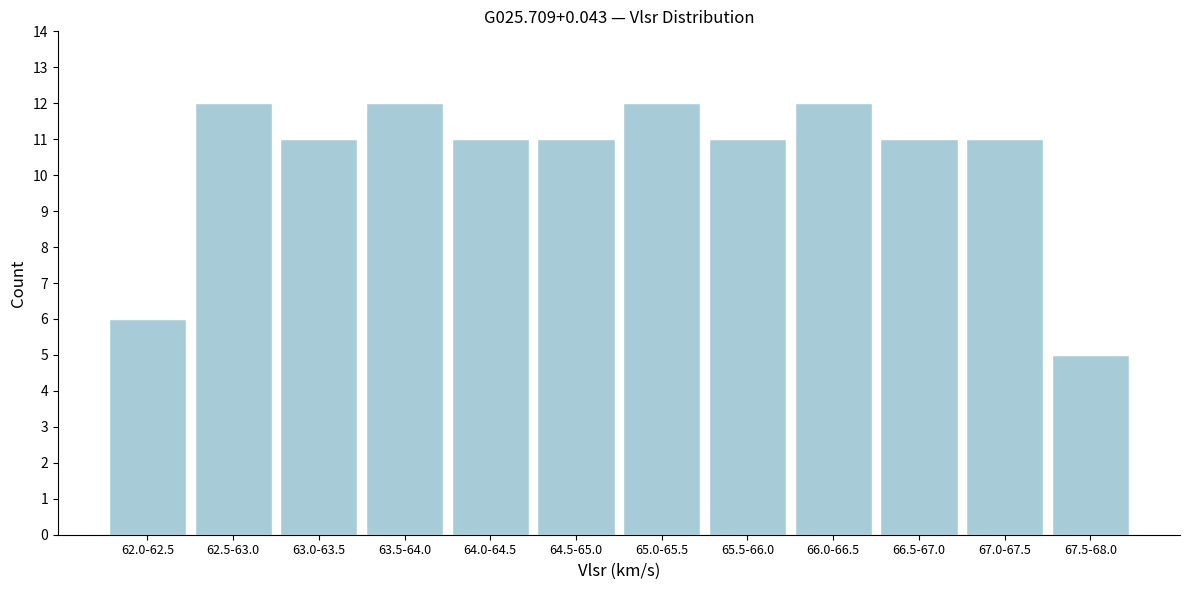

Reading right to left, what are all the values shown in this chart?

5	11	11	12	11	12	11	11	12	11	12	6